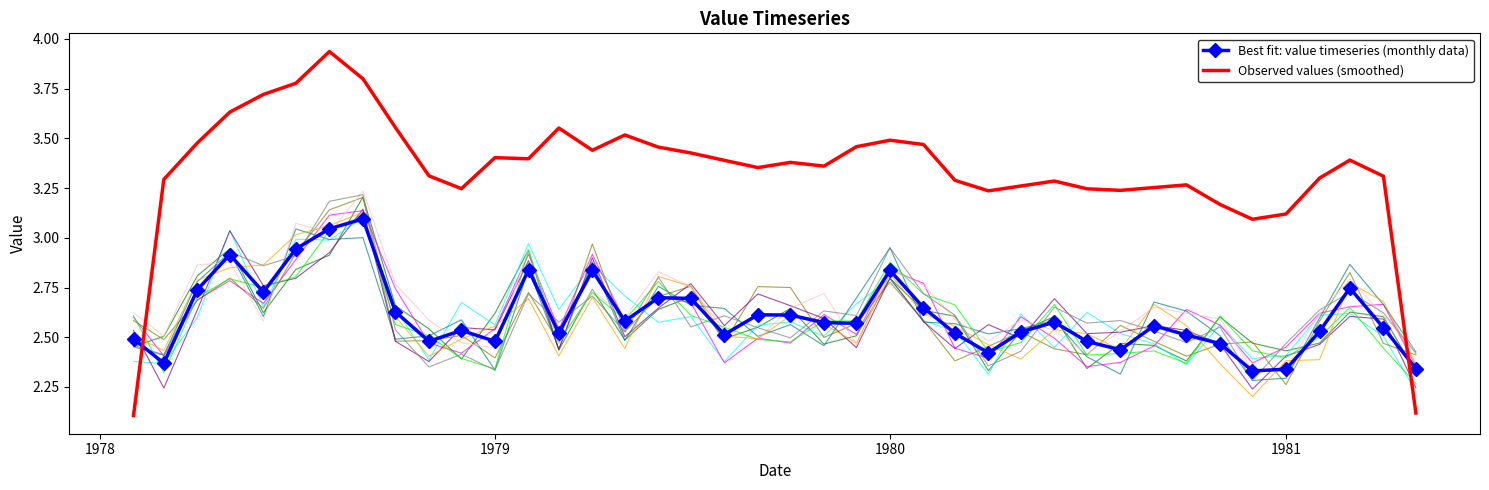

True or false: Best fit: value timeseries (monthly data) and Observed values (smoothed) intersect in this chart.

True